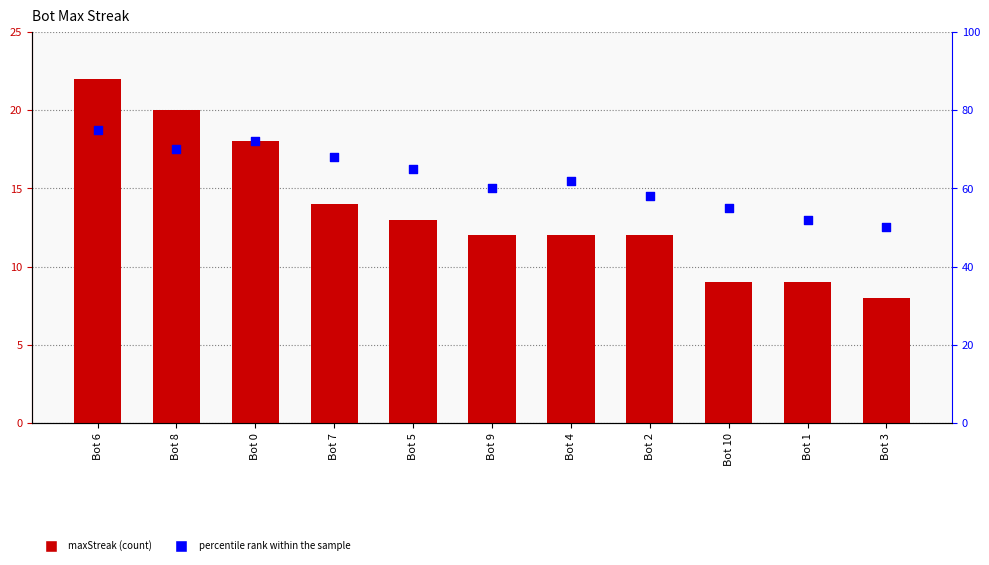

Which series has the largest total across all categories?

percentile rank within the sample